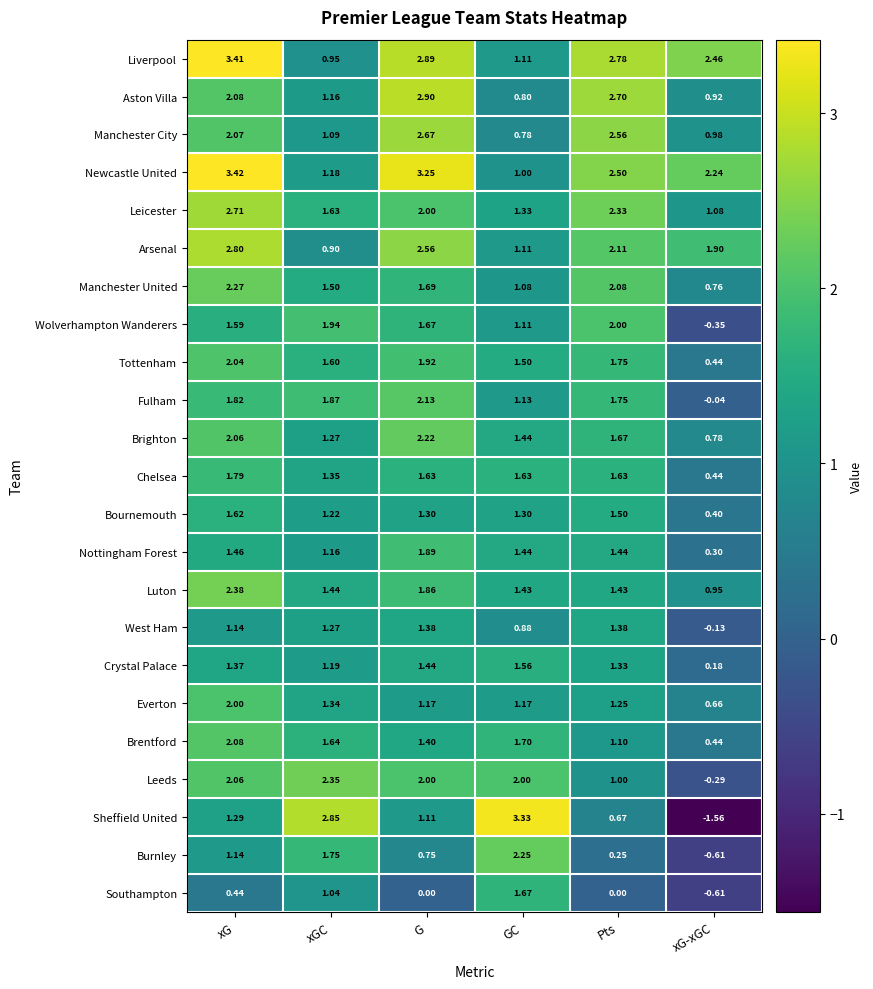

At which label does Luton reach its peak?

xG